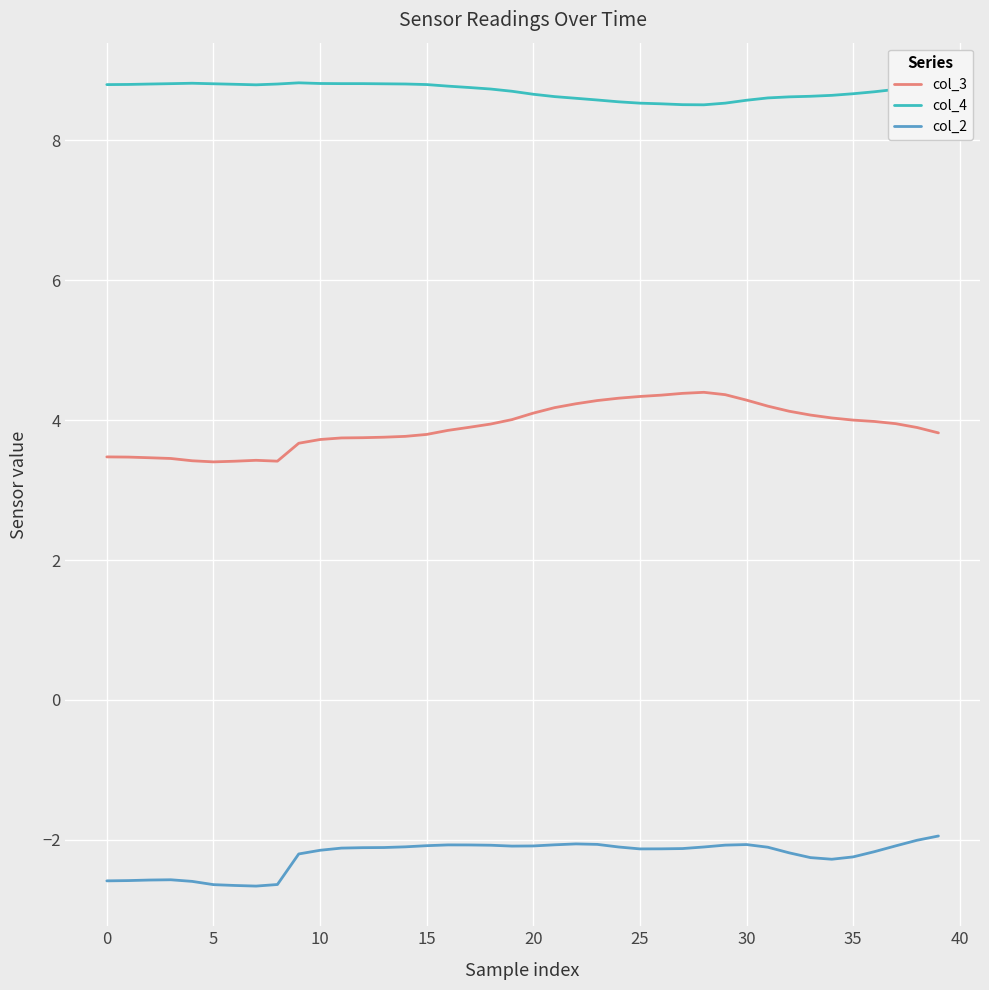

Count the number of data series in this chart.

3